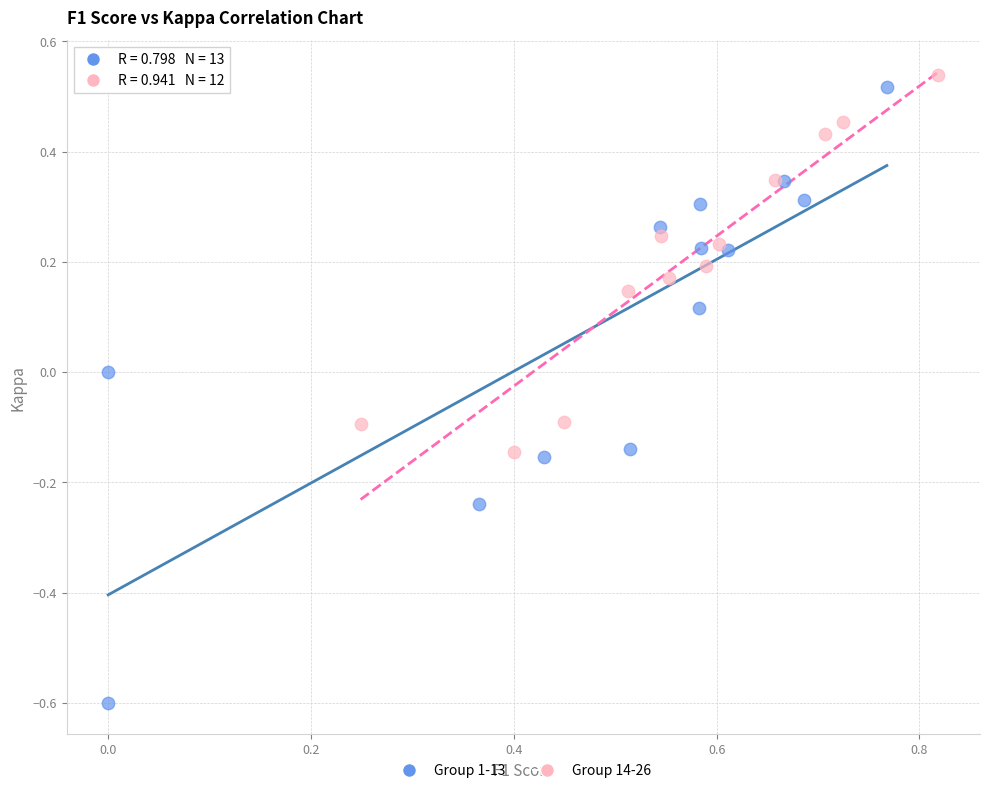

Which series reaches the minimum Y coordinate?

Group 1-13